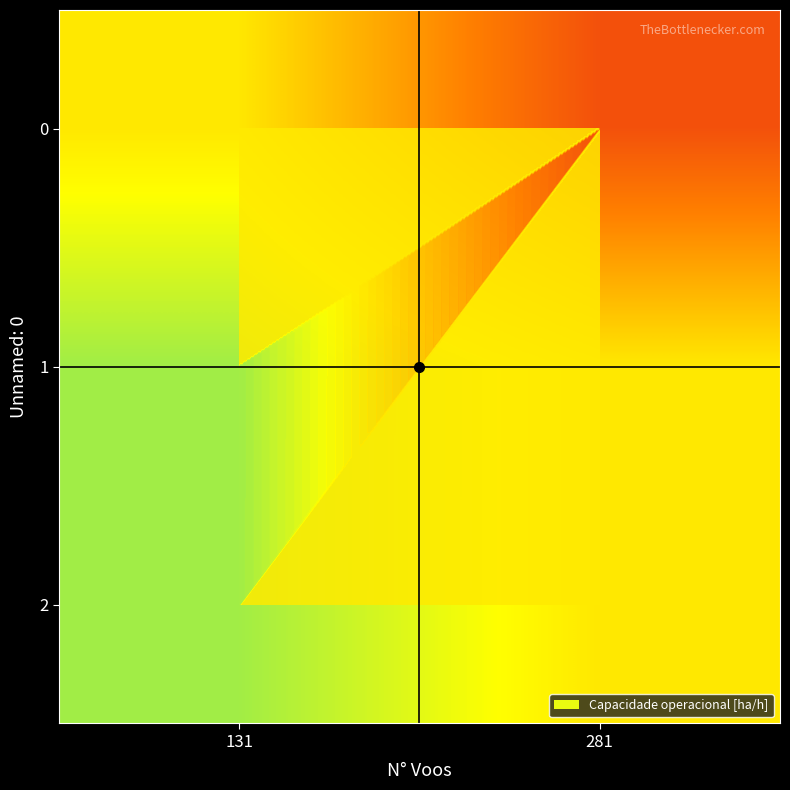

What is the sum of the 0 values at 281 and 131?

3.9